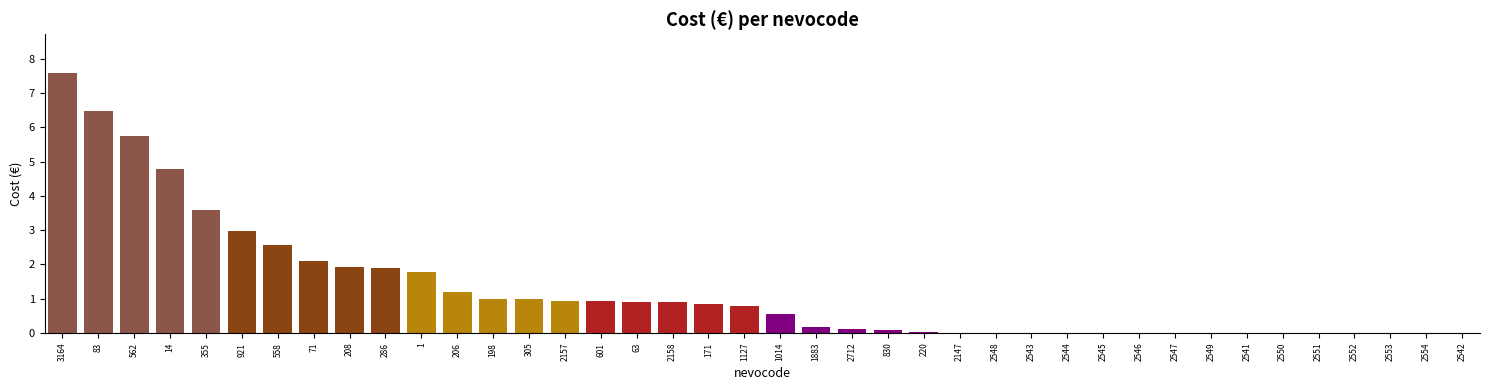

The value at 83 is 6.5. True or false?

True